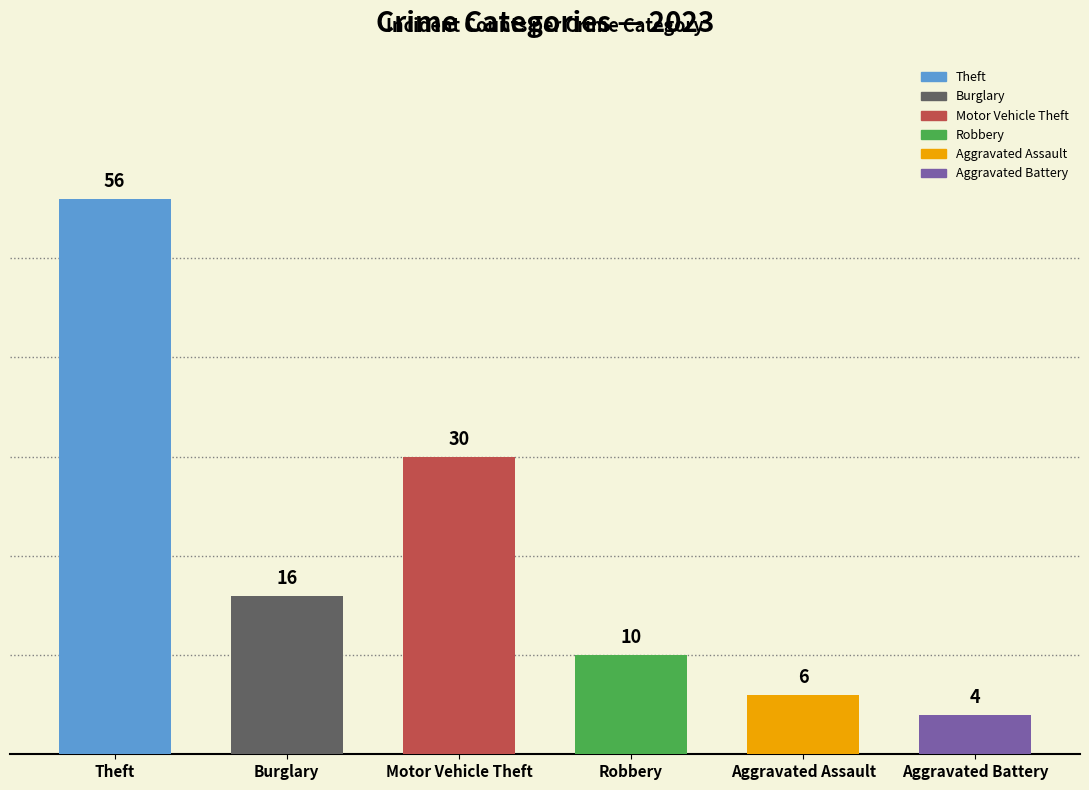

Reading left to right, transcribe all the data shown in this chart.

56	16	30	10	6	4